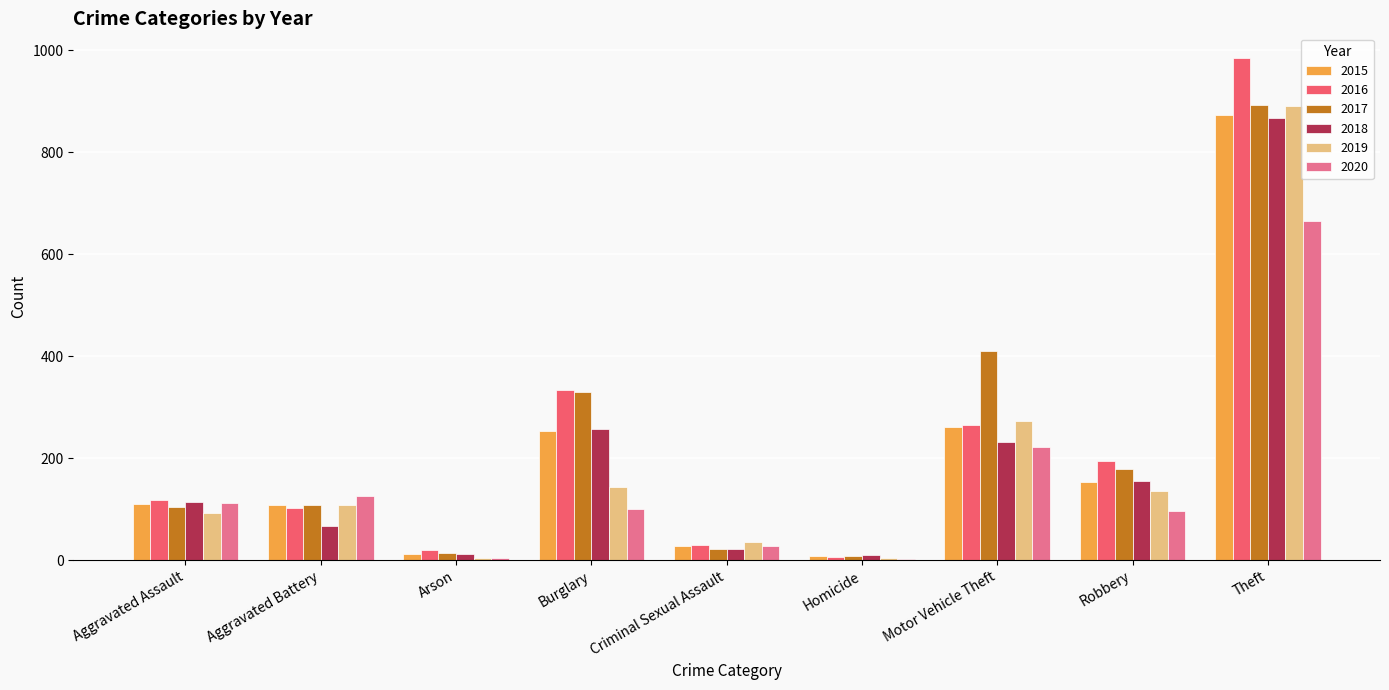

Which category has the highest value in the 2020 series?

Theft